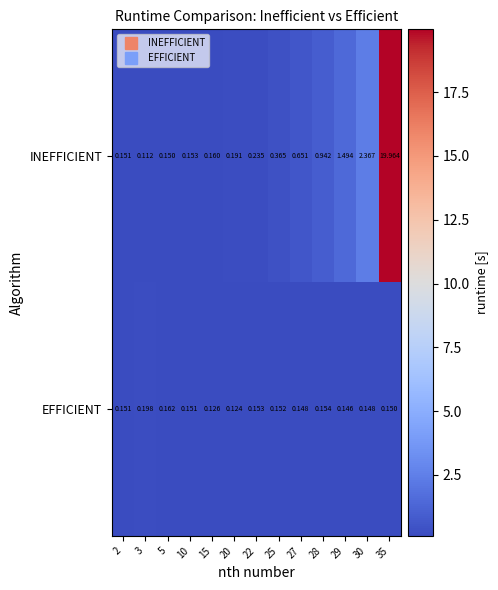

Rank the series by their average value, from highest to lowest.

INEFFICIENT, EFFICIENT